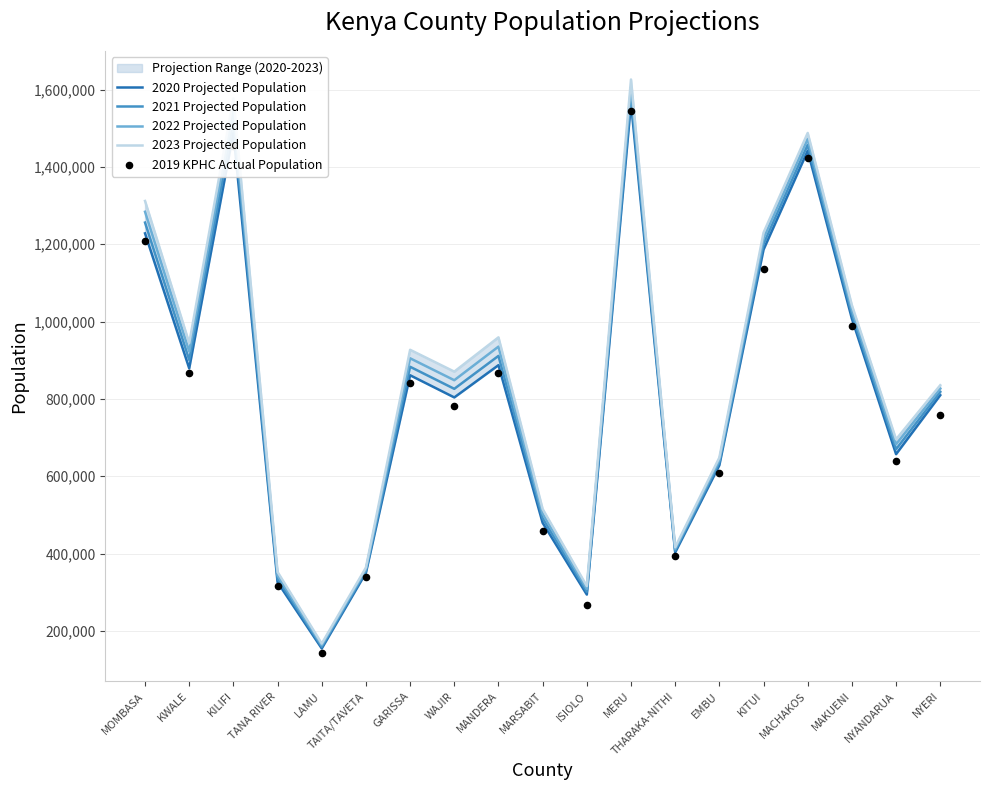

Which series reaches the minimum Y coordinate?

2019 KPHC Actual Population